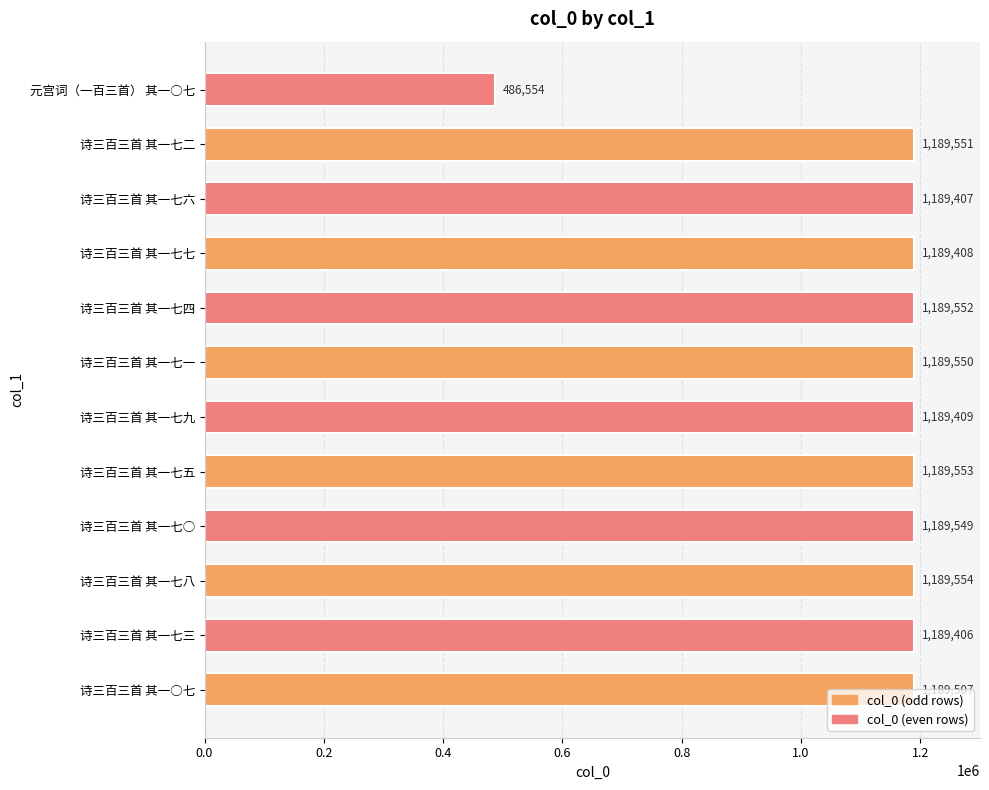

What is the minimum value shown in the chart?

486554